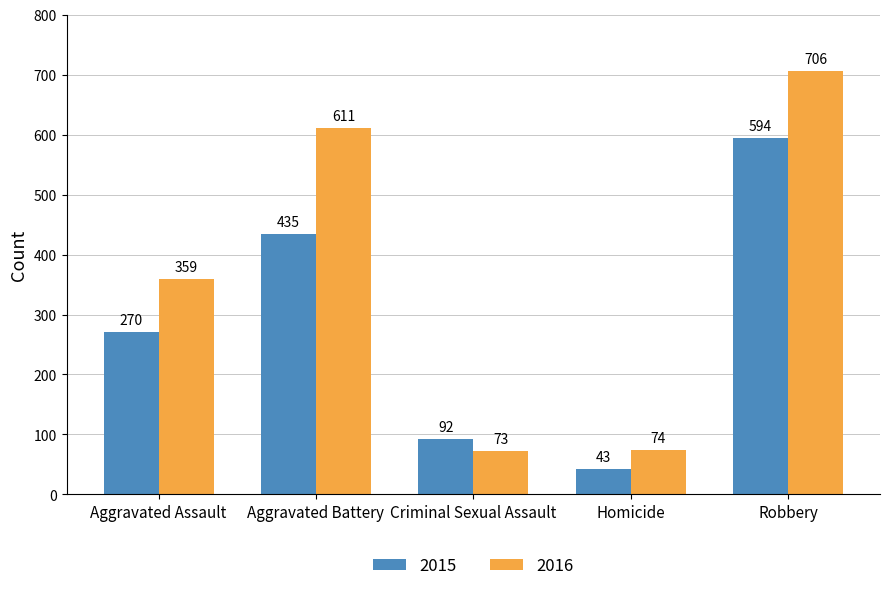

Count the number of categories in the chart.

5